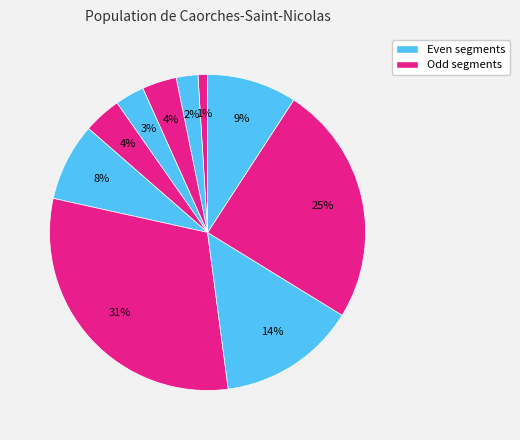

How many slices are in this pie chart?

10